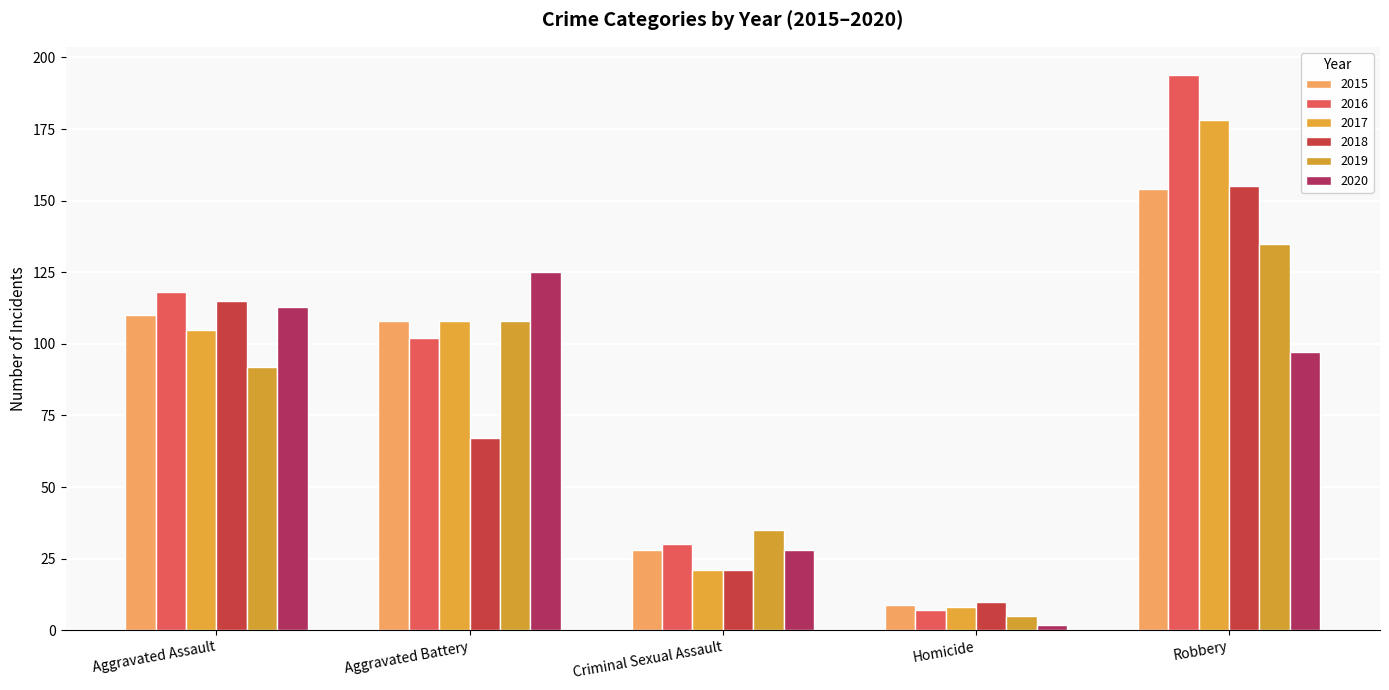

Which series has the widest spread of values?

2016